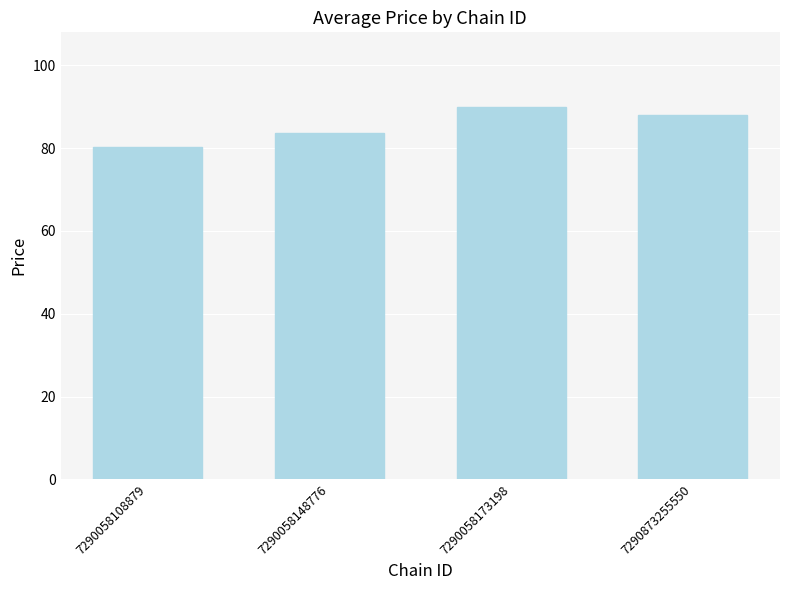

How many bars are there in total?

4